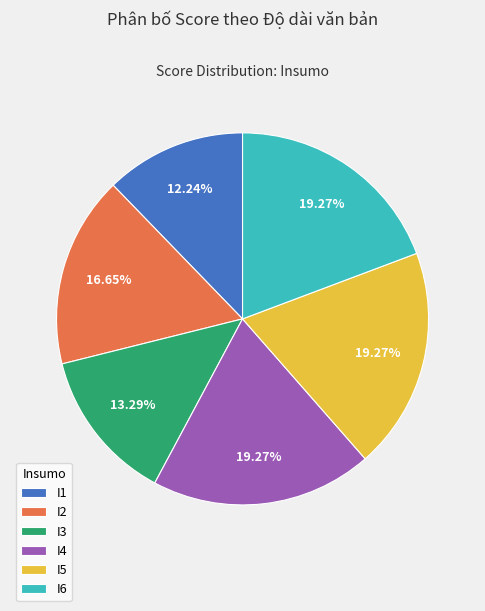

Does I3 account for over 50% of the chart?

No